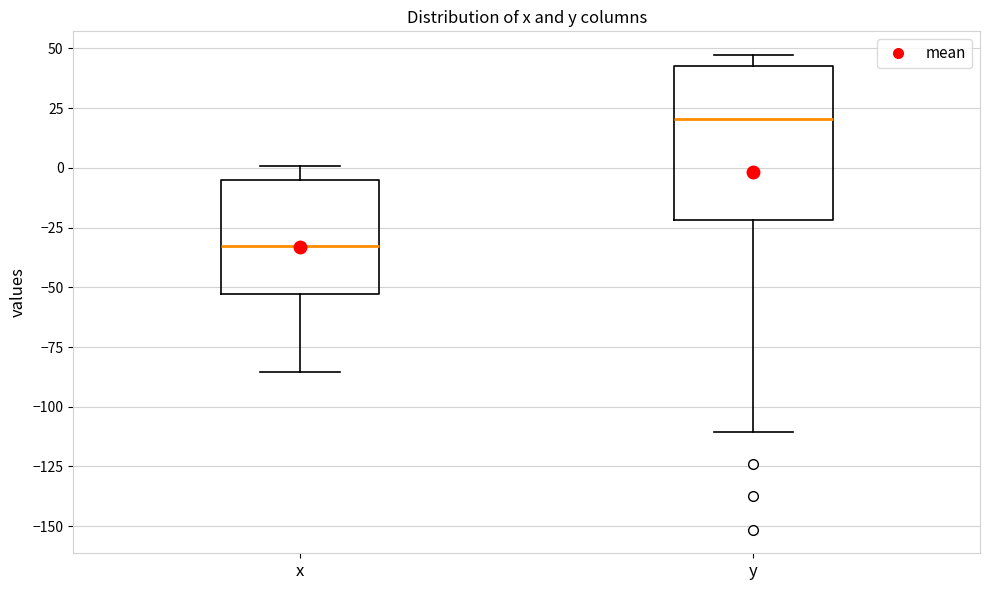

Where is the lower edge of the box for y on the y-axis? The values are not printed on the chart, so give them approximately, as read against the axis.

-20